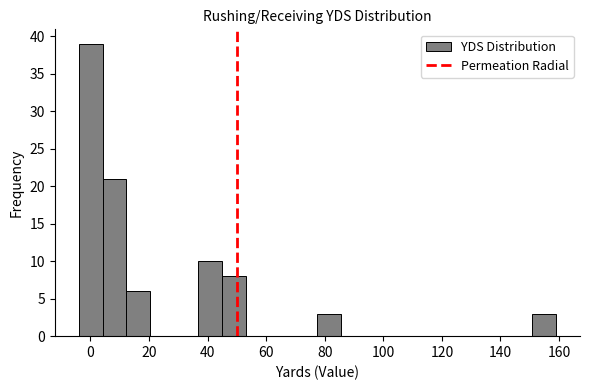

Reading left to right, transcribe this chart: for each bar, give the range it covers on the x-axis and its height. Neither the bar edges nor the heights are printed on the chart, so give them approximately, as read against the axes.

-4 to 4: 39
4 to 12: 21
12 to 20: 6
20 to 28: 0
28 to 36: 0
36 to 44: 10
44 to 54: 8
54 to 62: 0
62 to 70: 0
70 to 78: 0
78 to 86: 3
86 to 94: 0
94 to 102: 0
102 to 110: 0
110 to 118: 0
118 to 126: 0
126 to 134: 0
134 to 142: 0
142 to 150: 0
150 to 160: 3